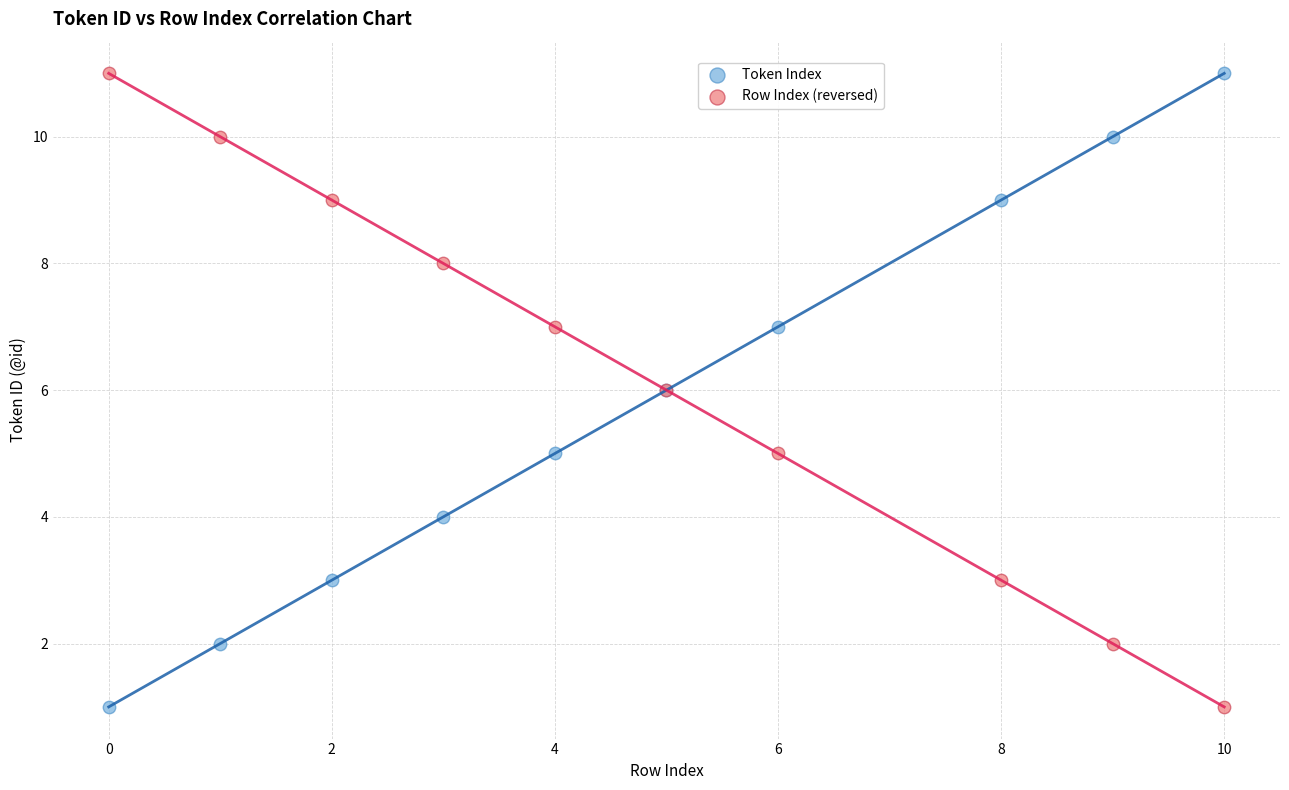

What is the X range (max minus min) for the scatter plot?

10